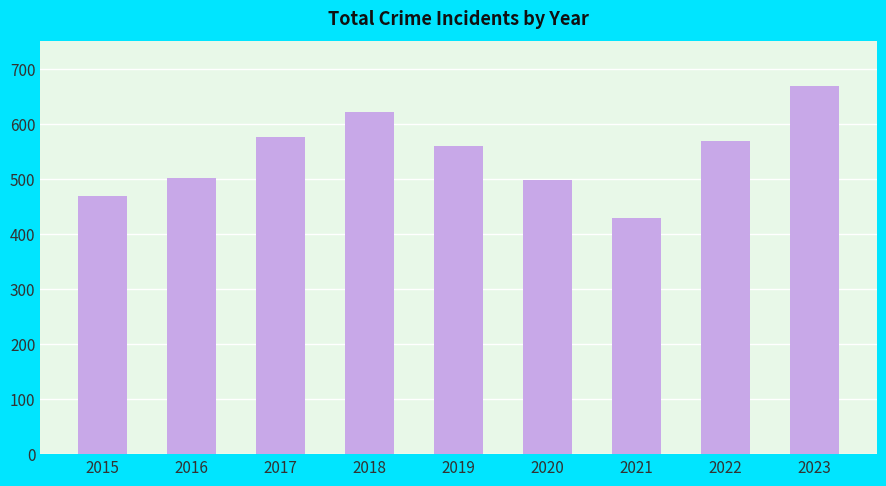

What is the minimum value shown in the chart?

428